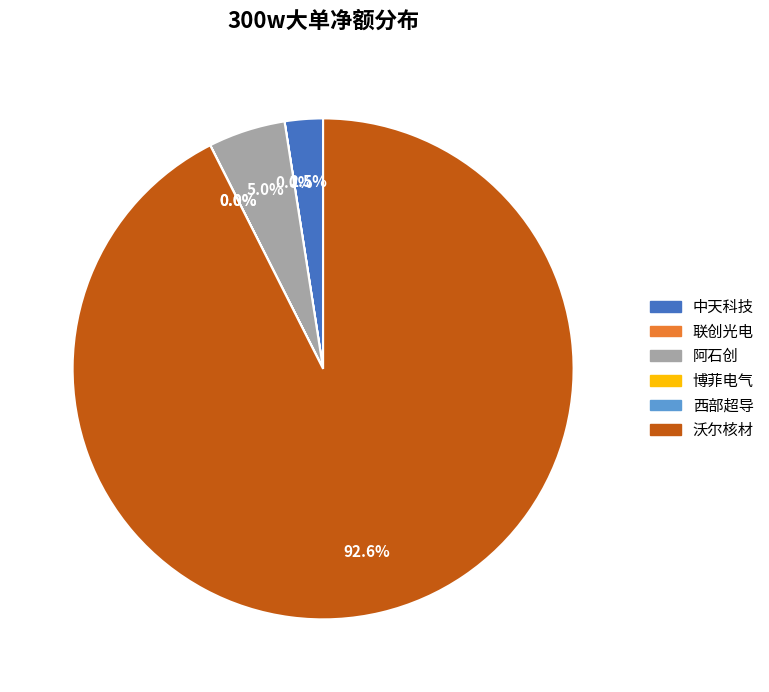

Count the number of slices in the pie.

6